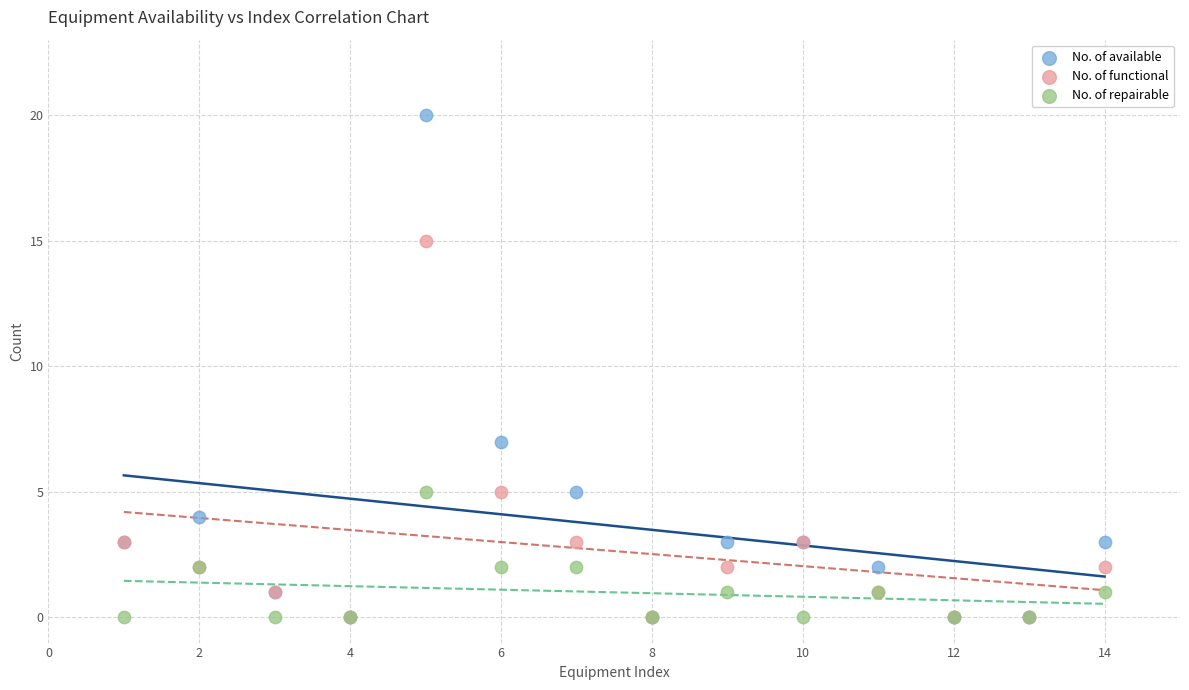

Across all series, what Y value is closest to 10?

7